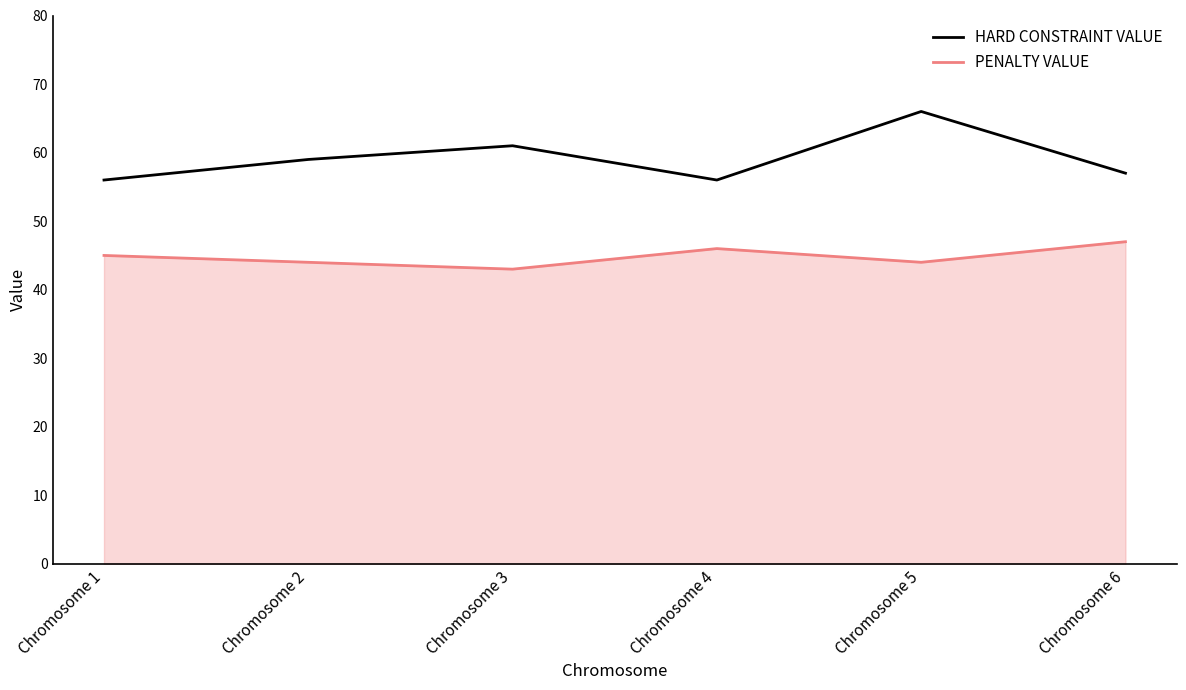

Reading left to right, what are all the values shown in this chart?

HARD CONSTRAINT VALUE: Chromosome 1=56	Chromosome 2=59	Chromosome 3=61	Chromosome 4=56	Chromosome 5=66	Chromosome 6=57
PENALTY VALUE: Chromosome 1=45	Chromosome 2=44	Chromosome 3=43	Chromosome 4=46	Chromosome 5=44	Chromosome 6=47